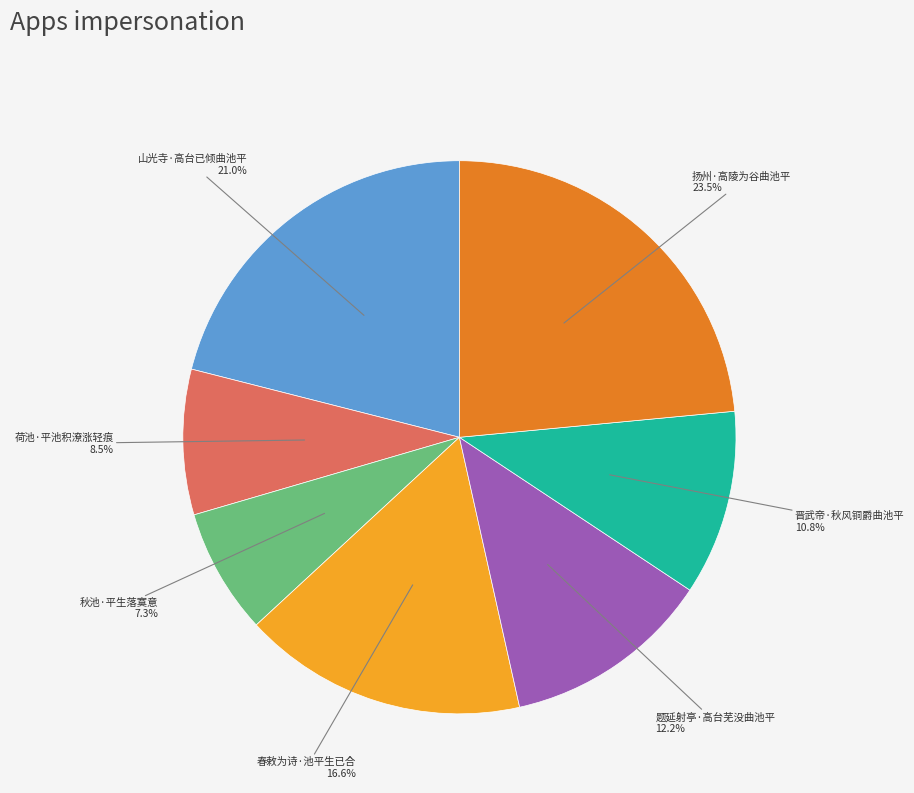

How many slices are in this pie chart?

7